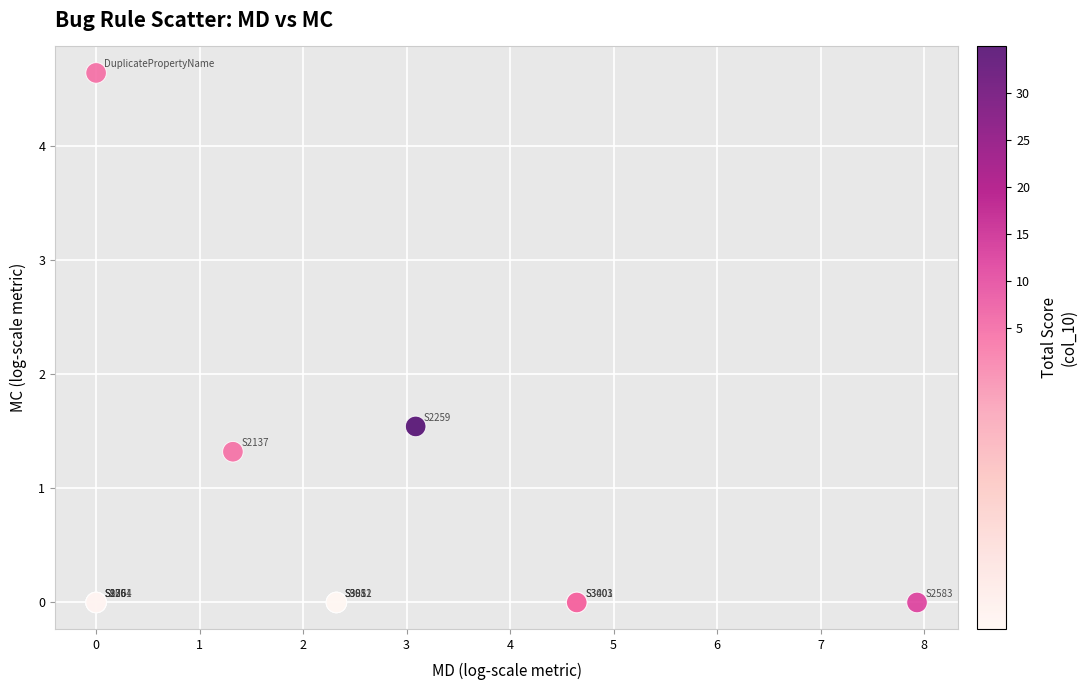

What Y value in the scatter plot is closest to 2?

1.5